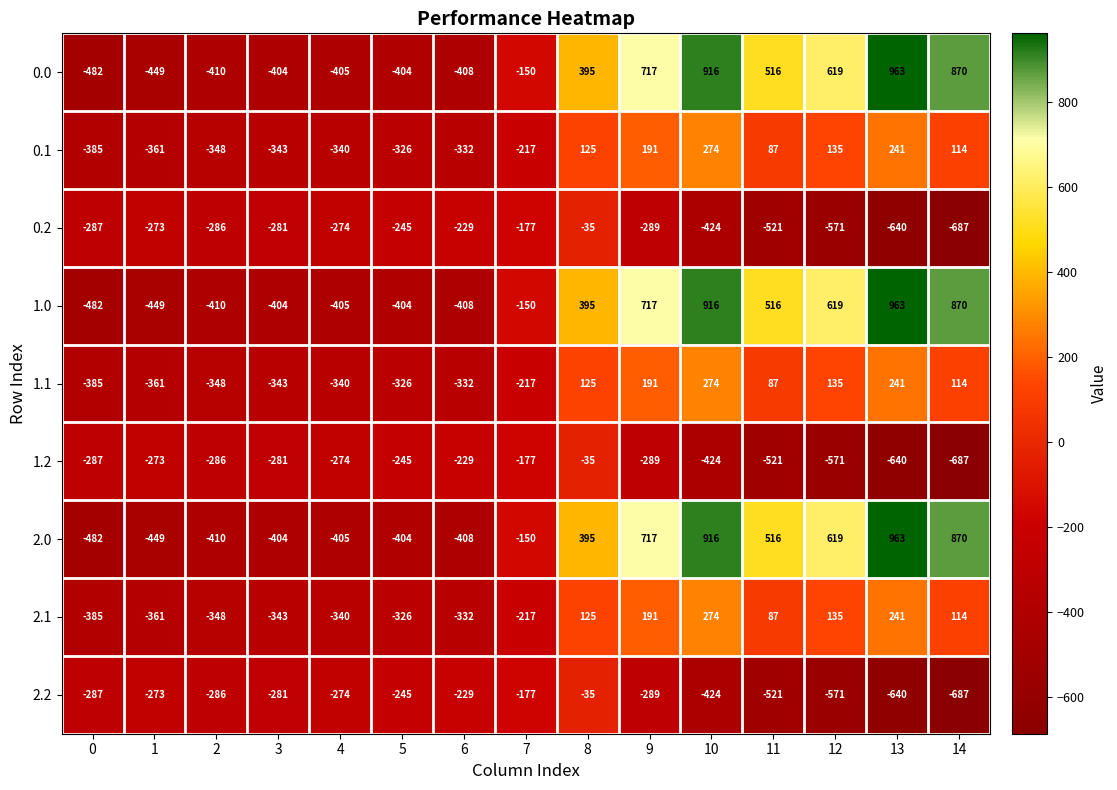

At how many categories does at least one series exceed 646?

4